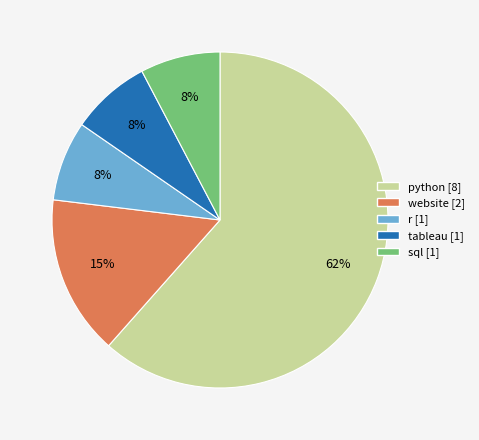

Does python account for over 50% of the chart?

Yes